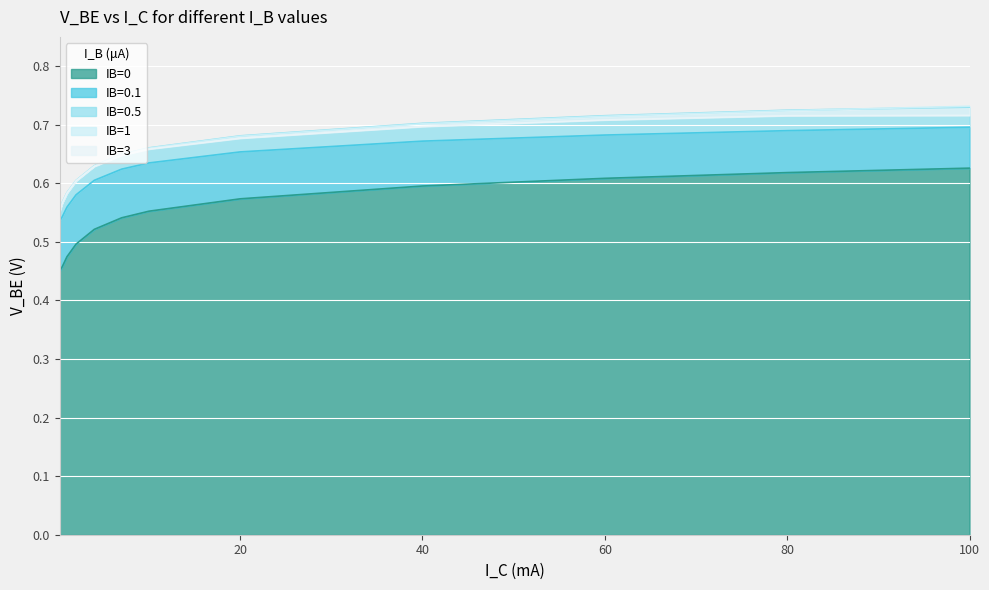

At which label is IB=1 closest to 0?

0.2